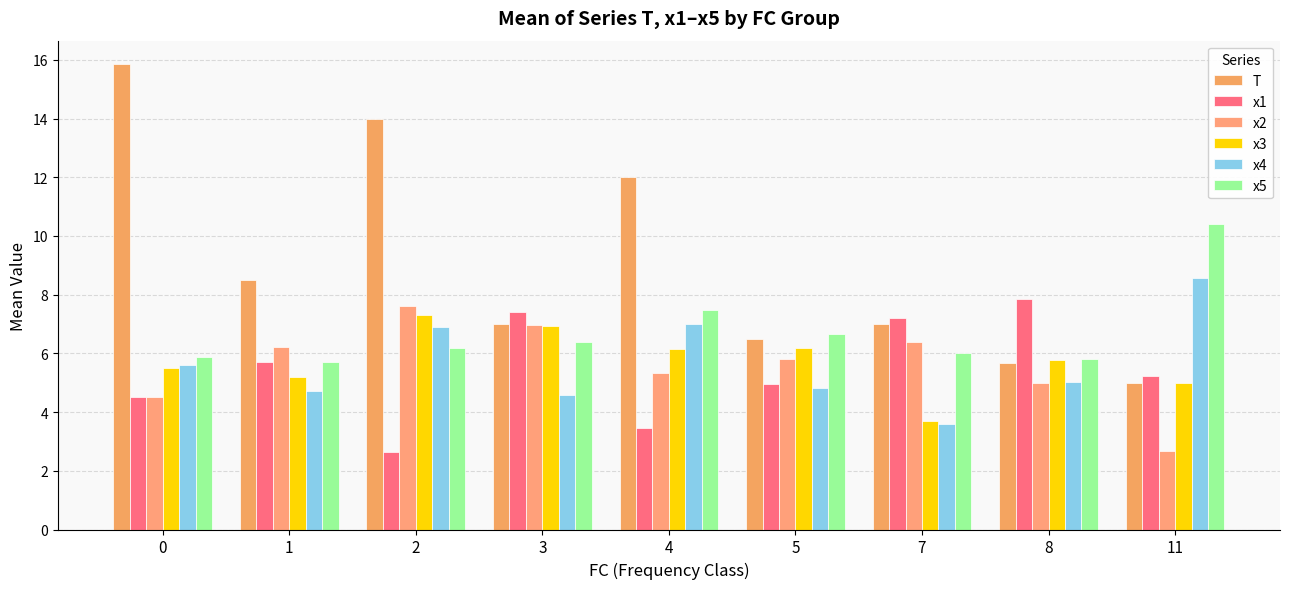

List the labels in order of x4 value, largest first.

11, 4, 2, 0, 8, 5, 1, 3, 7